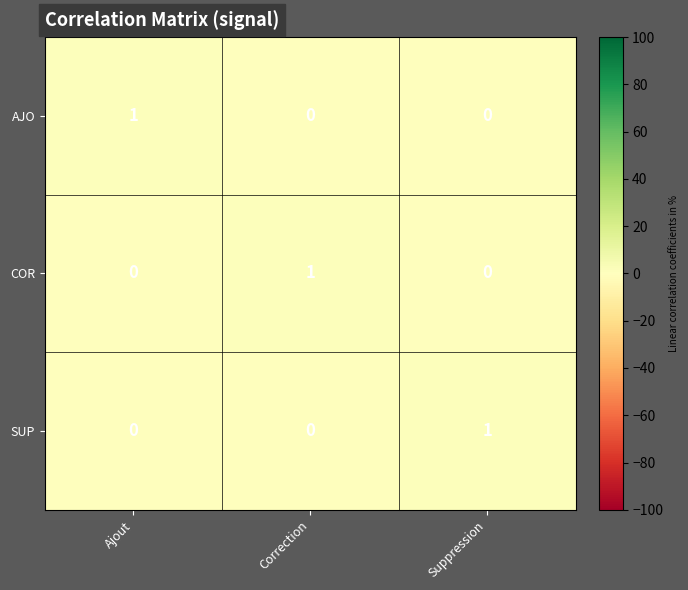

How many values in AJO are above zero?

1